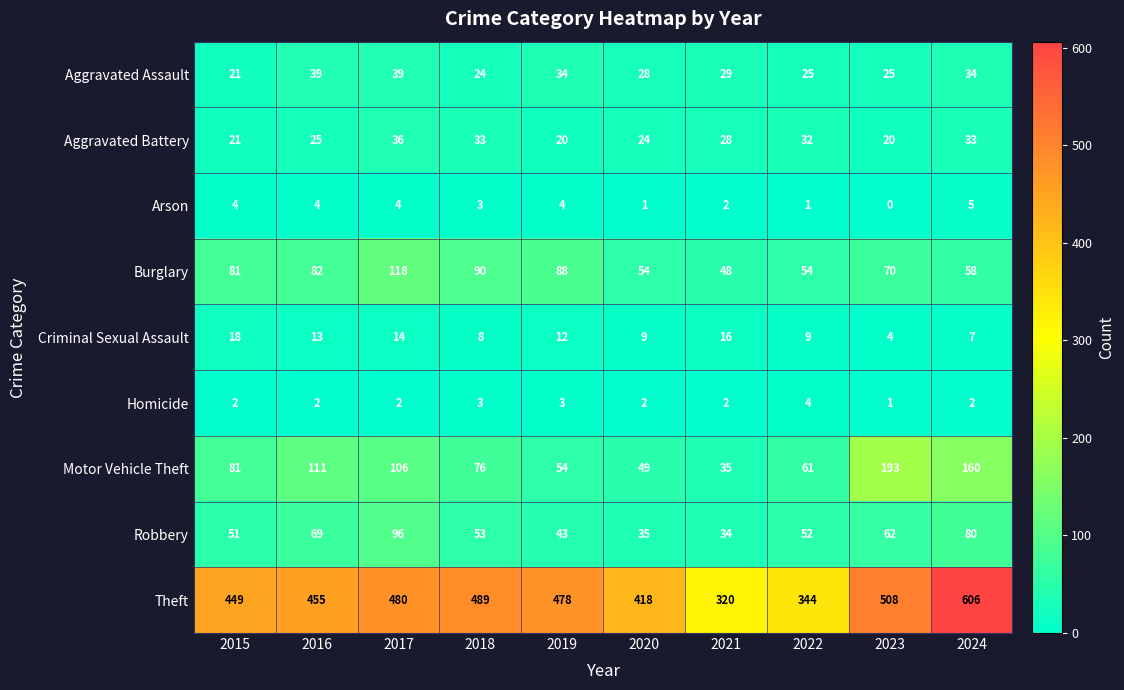

What is the spread (max minus min) of values at 2024?

604